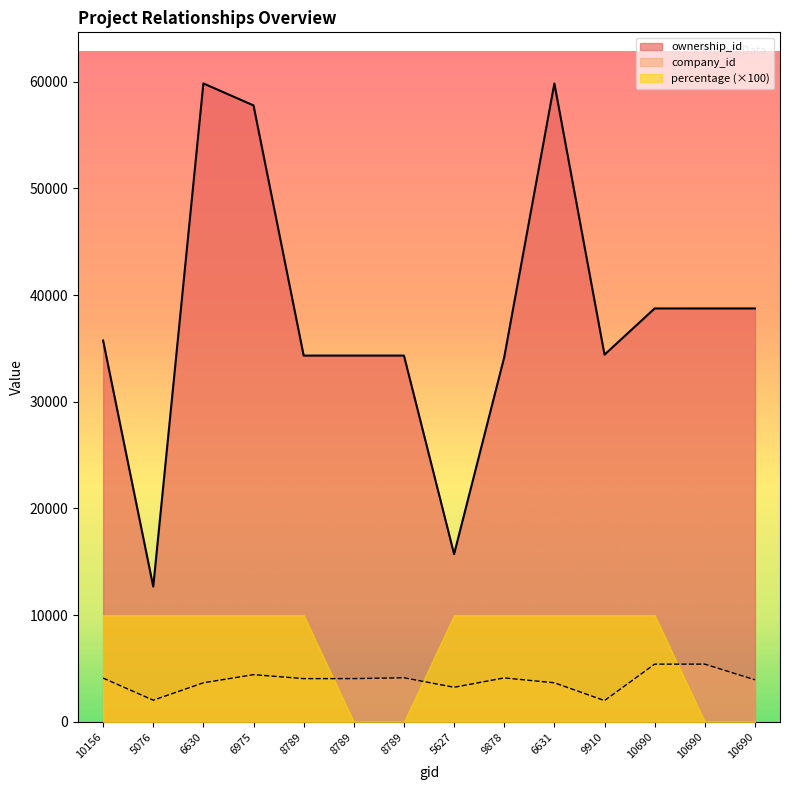

What is the difference between the maximum and minimum values in the ownership_id series?

47170